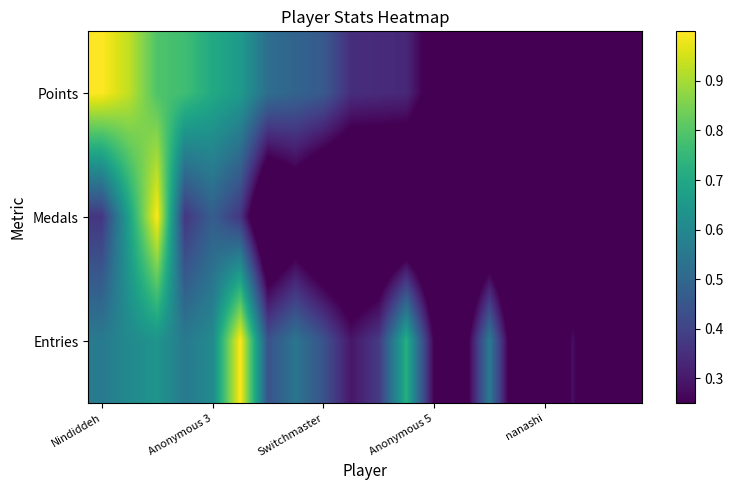

List the series in order of their peak value, lowest first.

Points, Medals, Entries